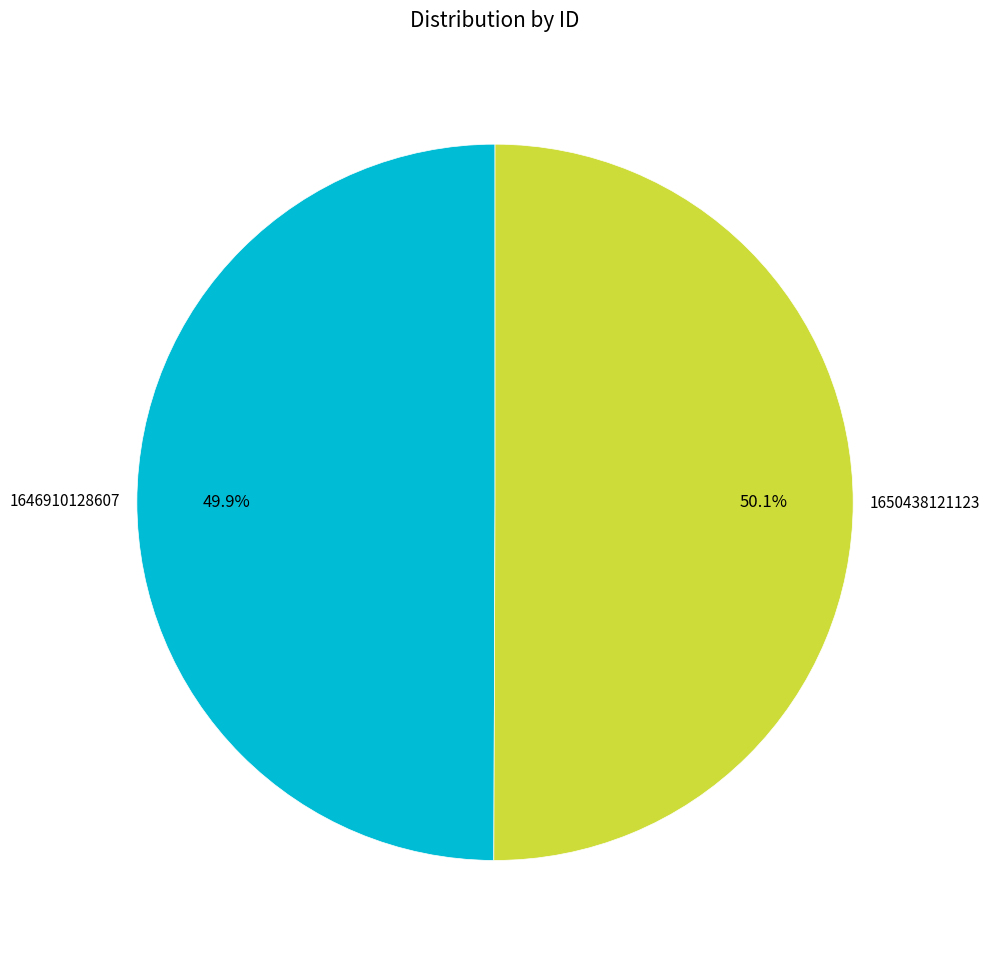

Do 1646910128607 and 1650438121123 together represent more than half of the pie?

Yes